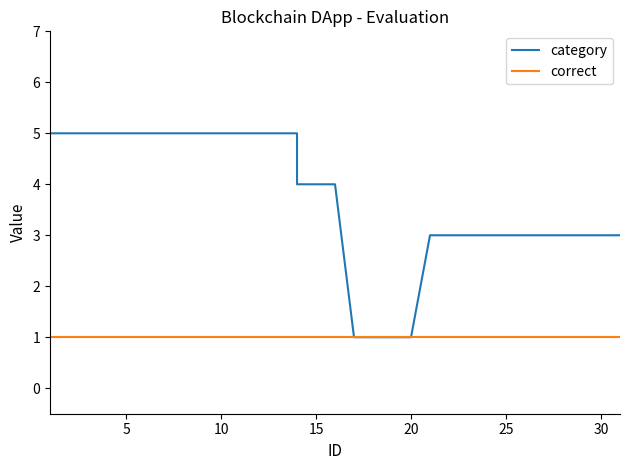

What are all the series names shown in the legend?

category, correct